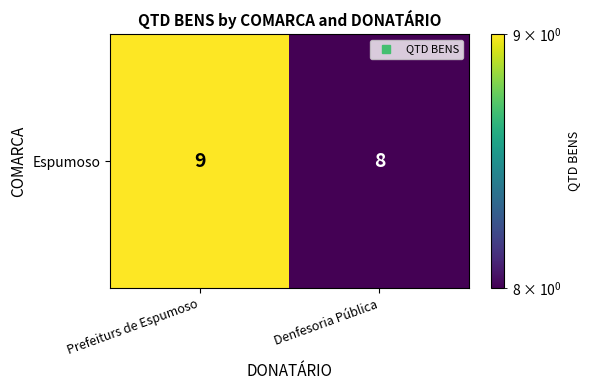

Which has a higher value, Prefeiturs de Espumoso or Denfesoria Pública?

Prefeiturs de Espumoso